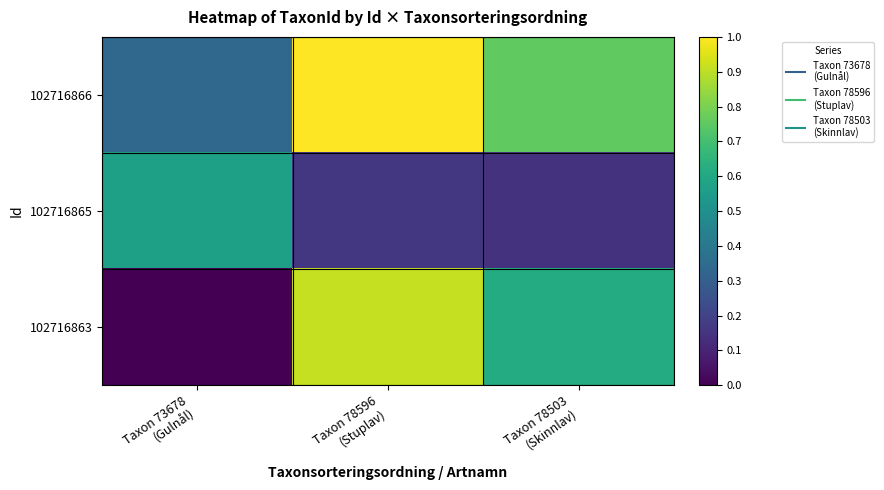

Which series has the largest range (max minus min)?

102716863